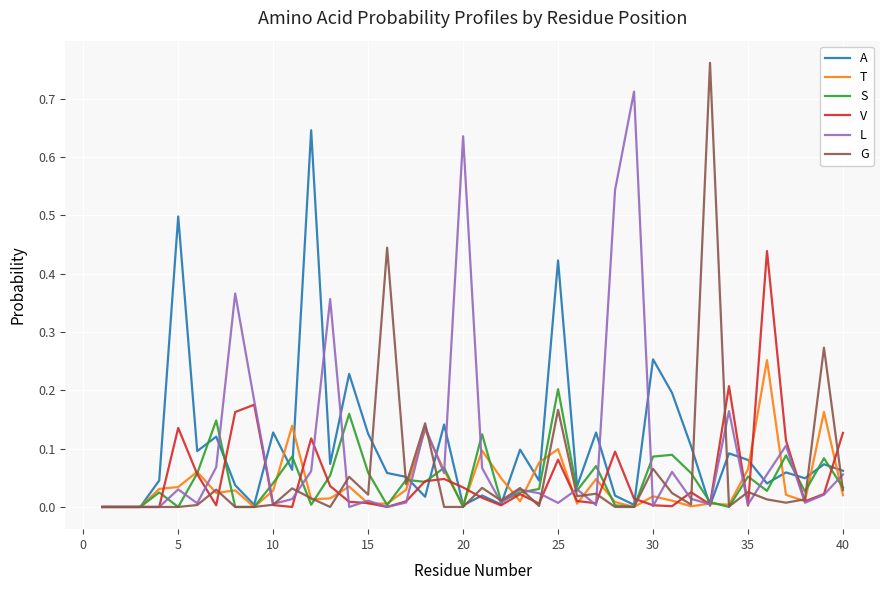

List the series in order of their peak value, lowest first.

S, T, V, A, L, G